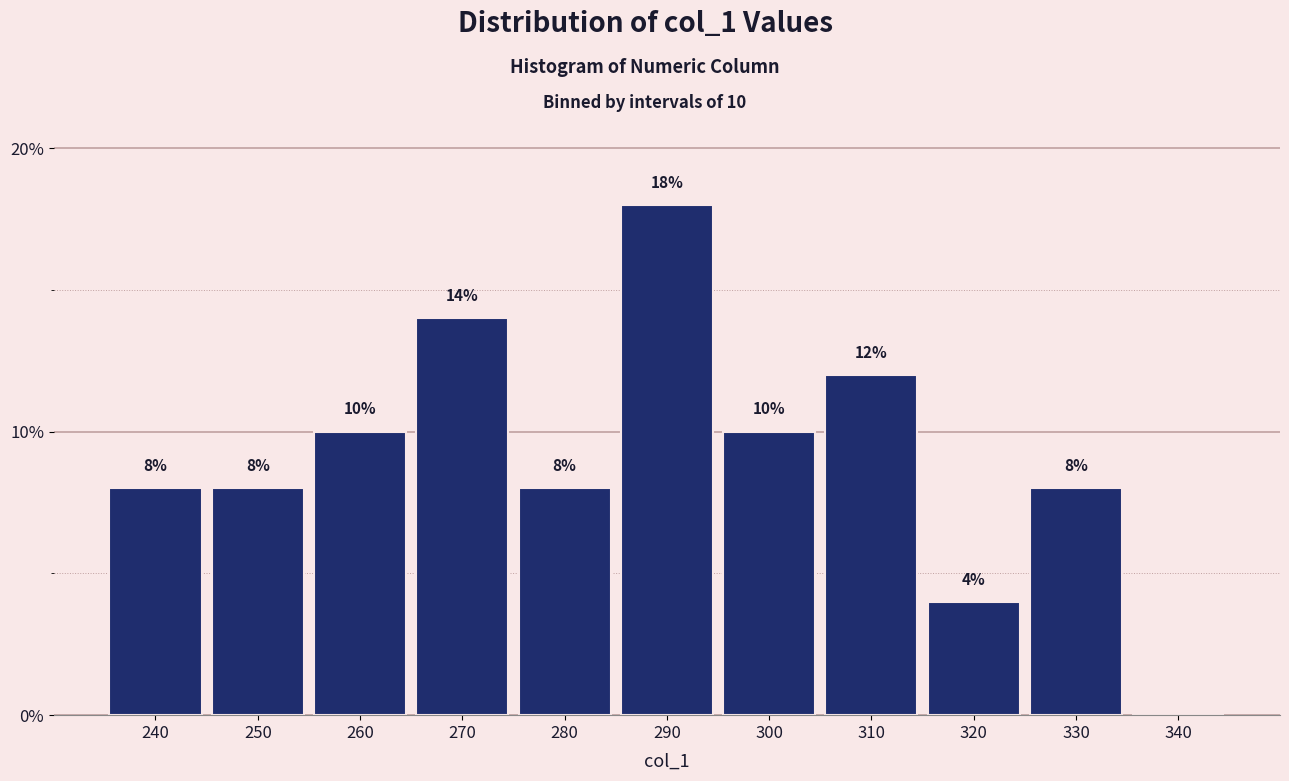

Reading left to right, list all the values displayed in this chart.

240=8.0	250=8.0	260=10.0	270=14.0	280=8.0	290=18.0	300=10.0	310=12.0	320=4.0	330=8.0	340=0.0